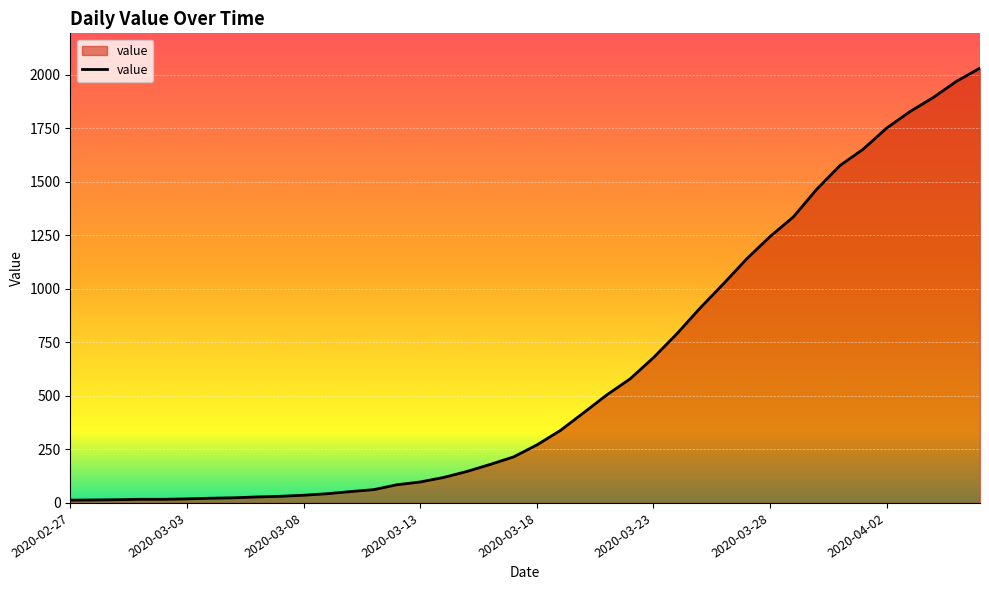

What is the difference between the maximum and minimum values?

2019